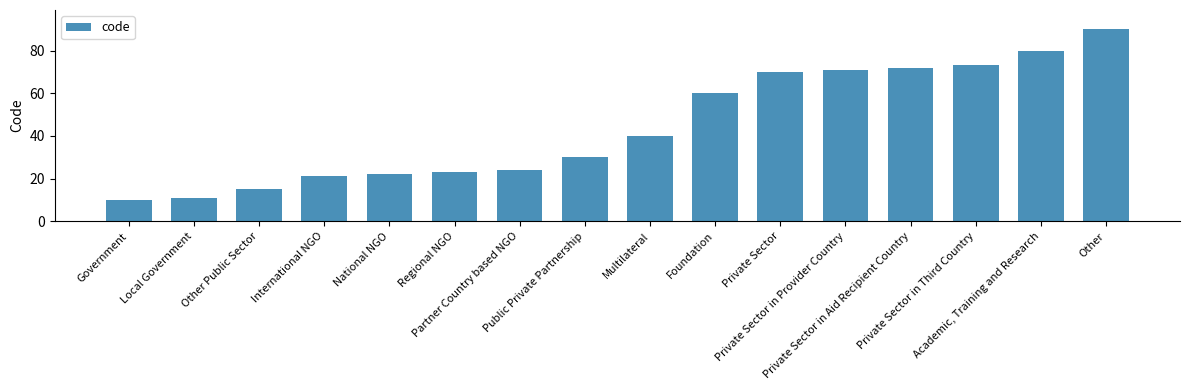

What is the difference between the second highest and minimum values?

70